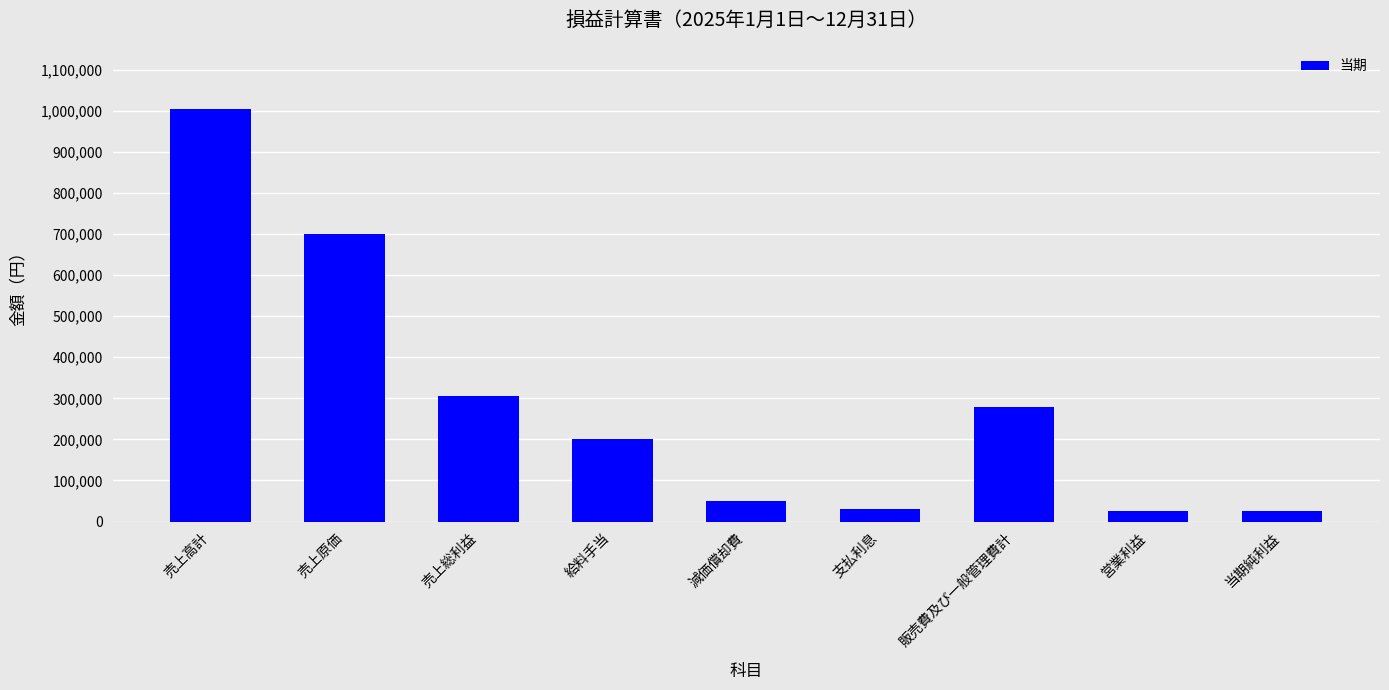

How many bars are there in total?

9